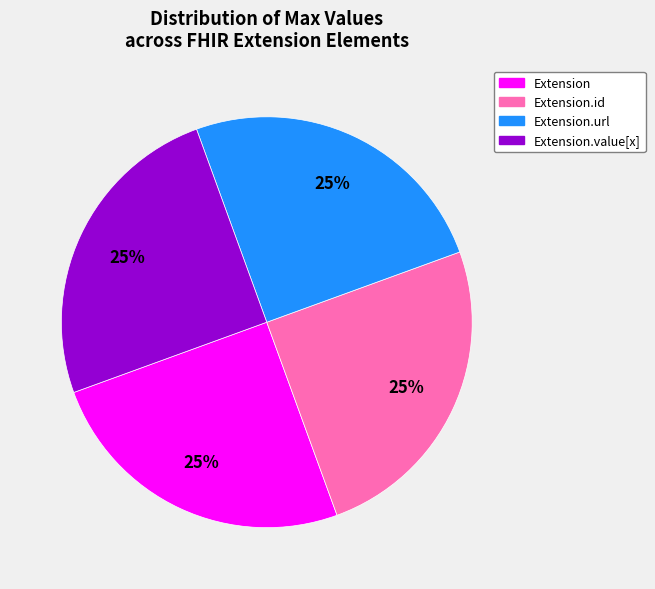

Is there any slice that represents more than half of the pie?

No